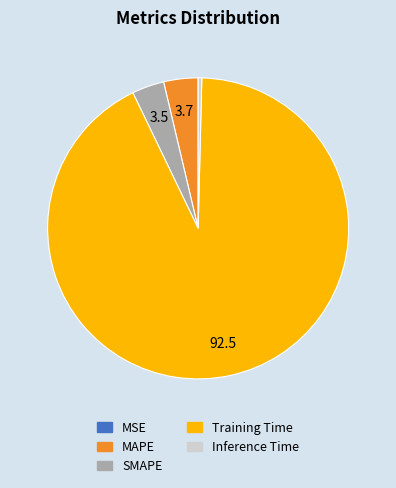

What is the largest slice in the pie chart?

Training Time